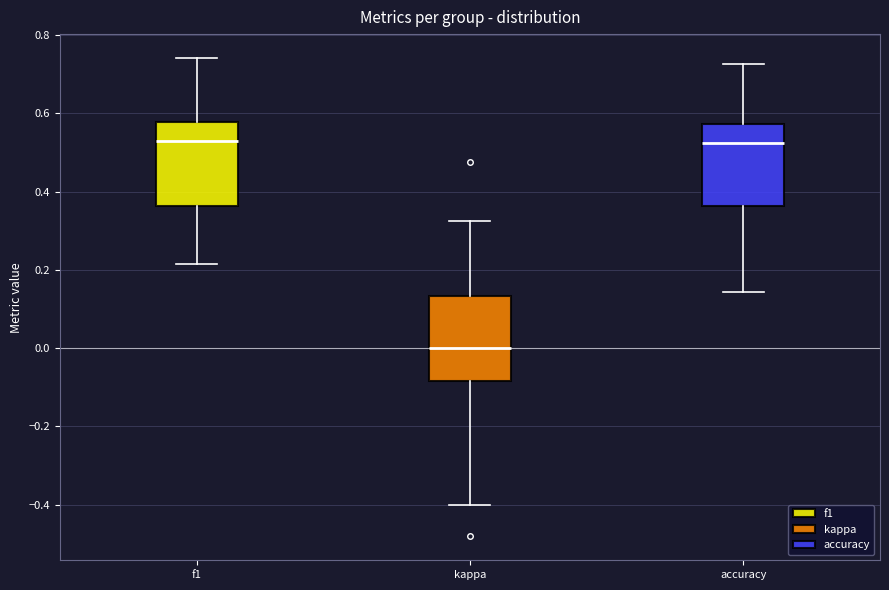

Where does the lower whisker of the box for kappa end on the y-axis? The values are not printed on the chart, so give them approximately, as read against the axis.

-0.40